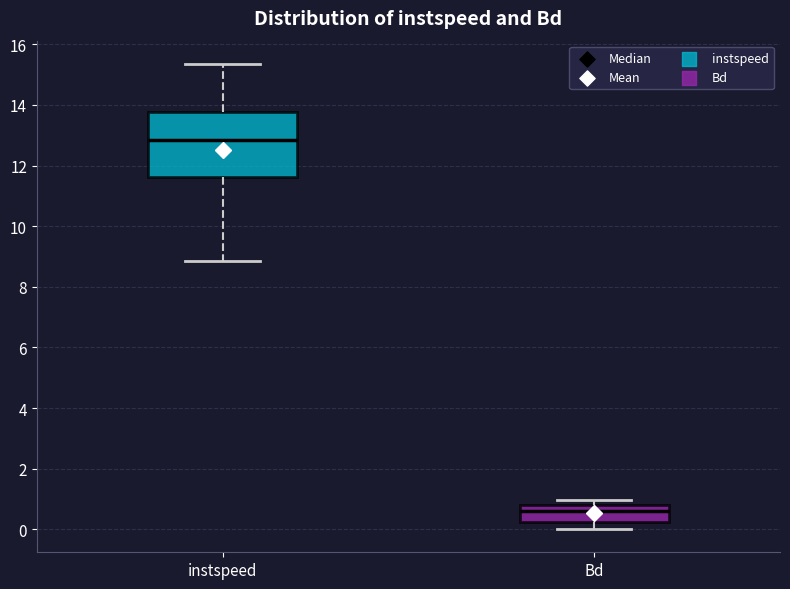

Comparing the boxes themselves (not the whiskers), which one is the tallest?

instspeed